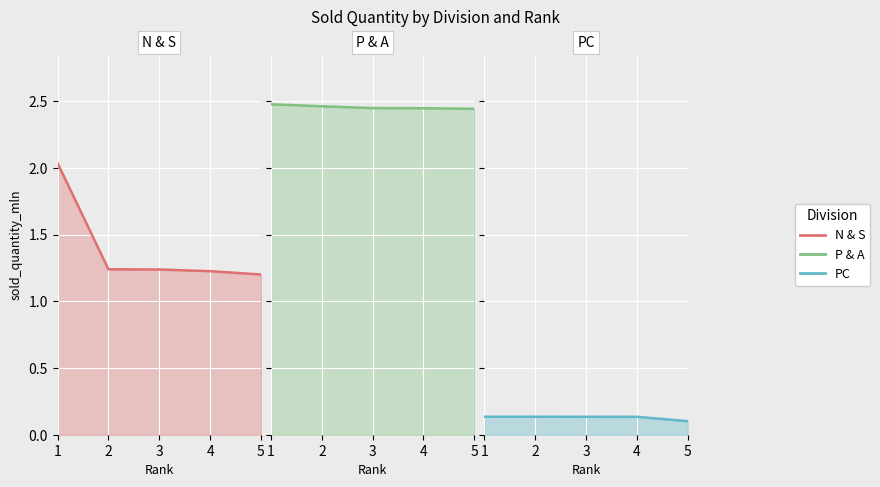

True or false: N & S and P & A cross at least once.

False